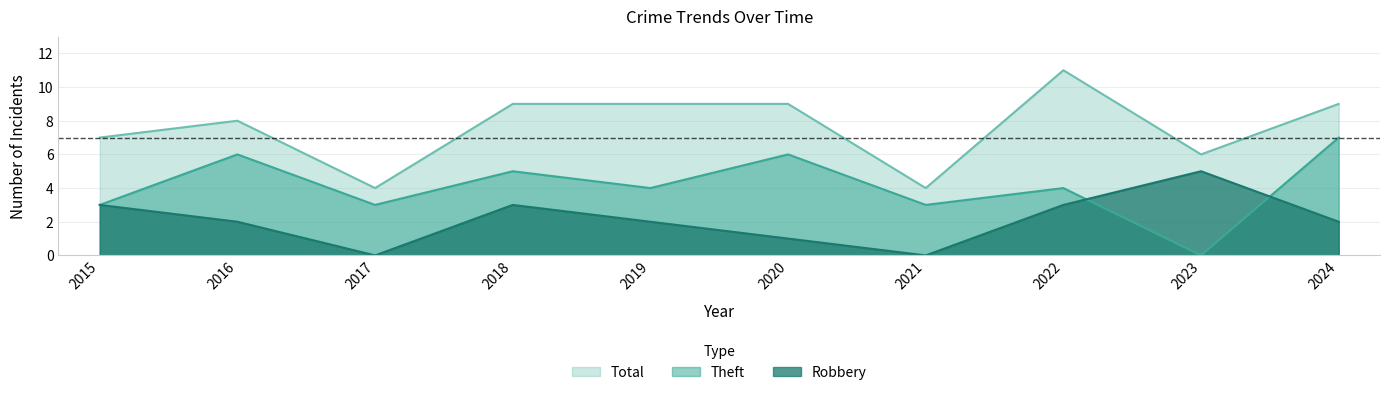

Which series ends up on top after the final intersection of Theft and Robbery?

Theft